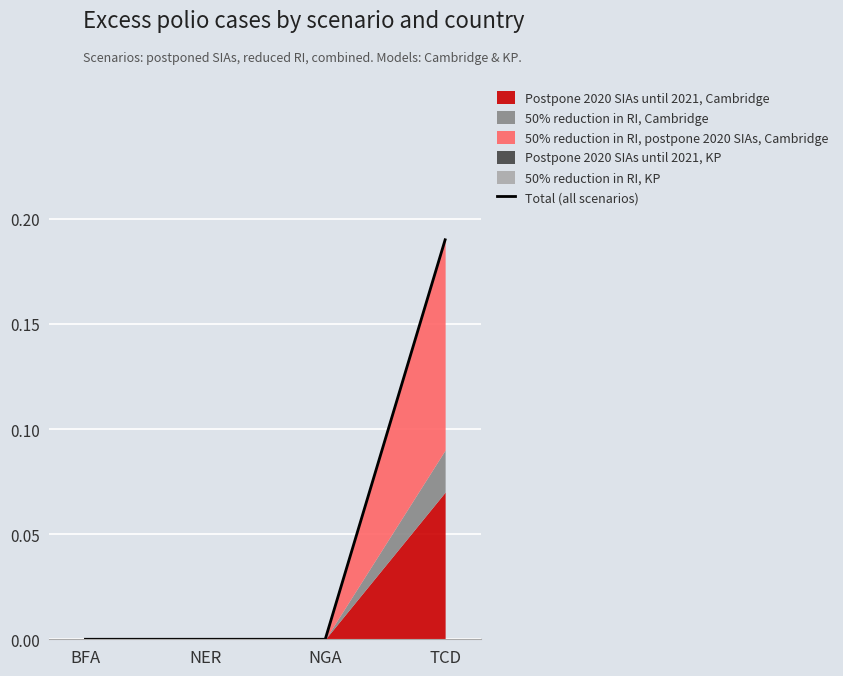

Reading left to right, extract all data points from this chart.

BFA=0.0	NER=0.0	NGA=0.0	TCD=0.2